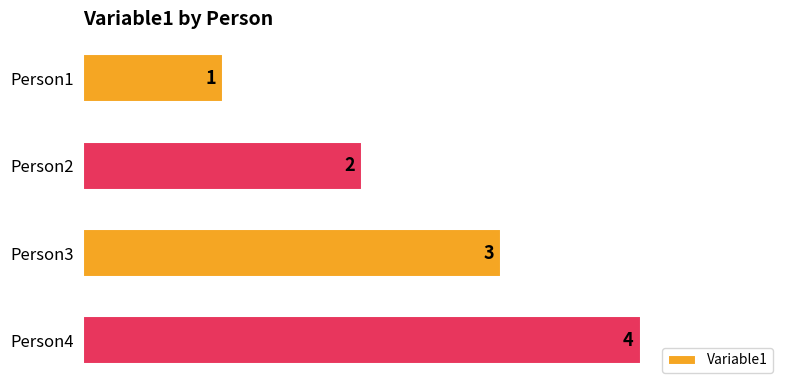

Which label corresponds to the largest value in the chart?

Person4